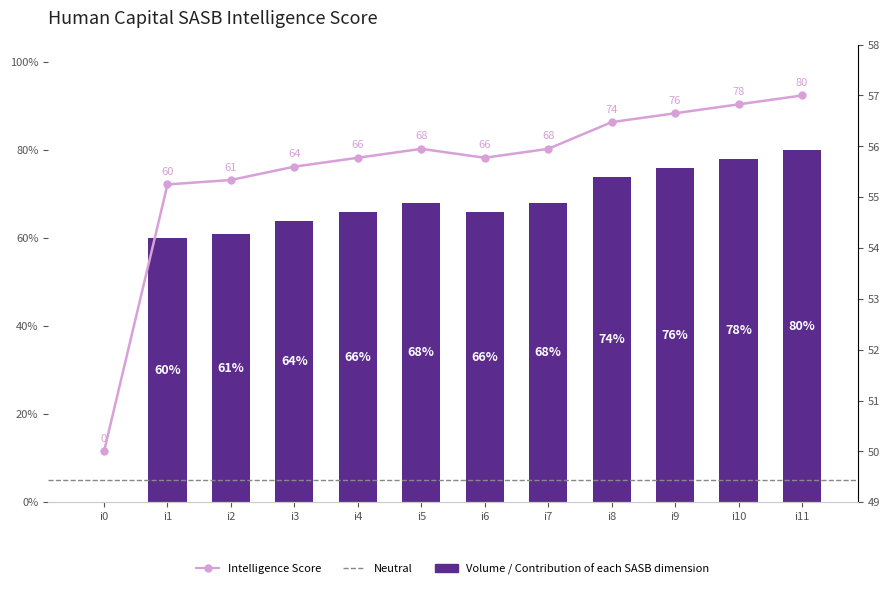

True or false: the data shows 129 at i10.

False